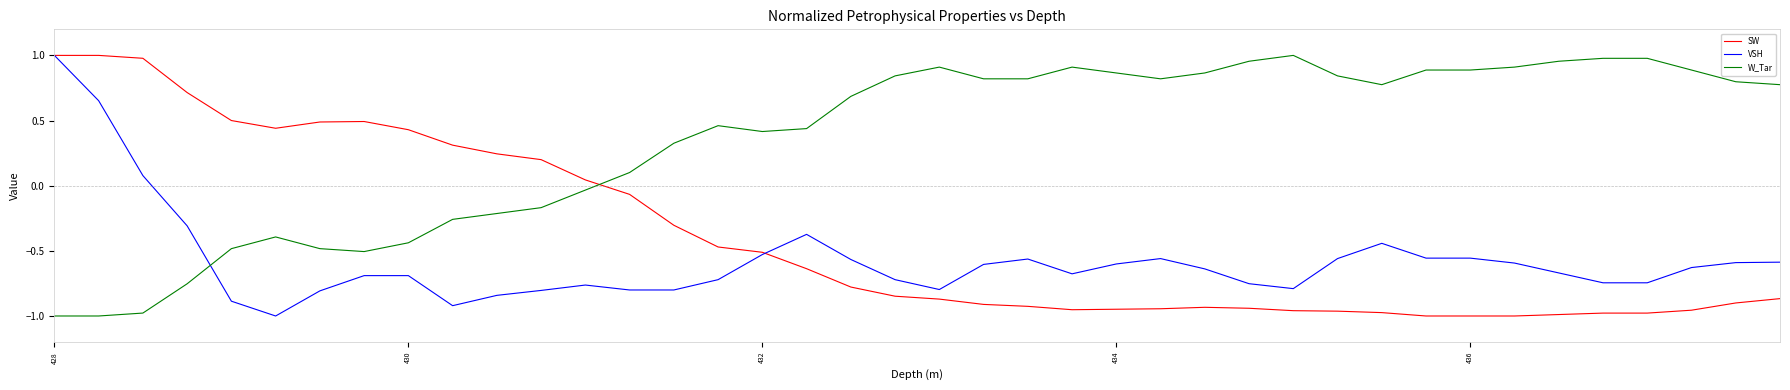

List the series in order of their overall mean, highest first.

W_Tar, SW, VSH